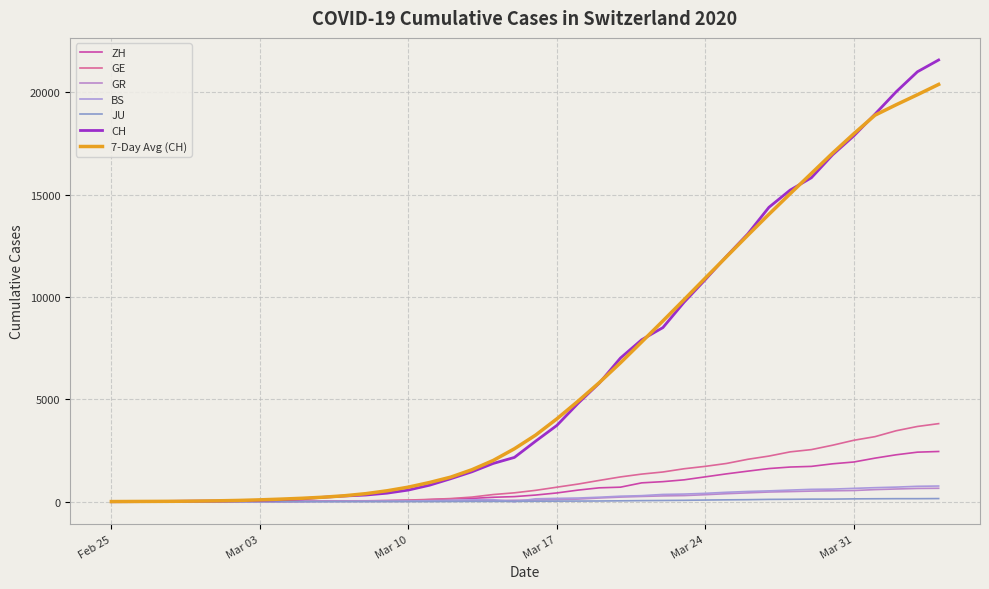

Count the number of data series in this chart.

7